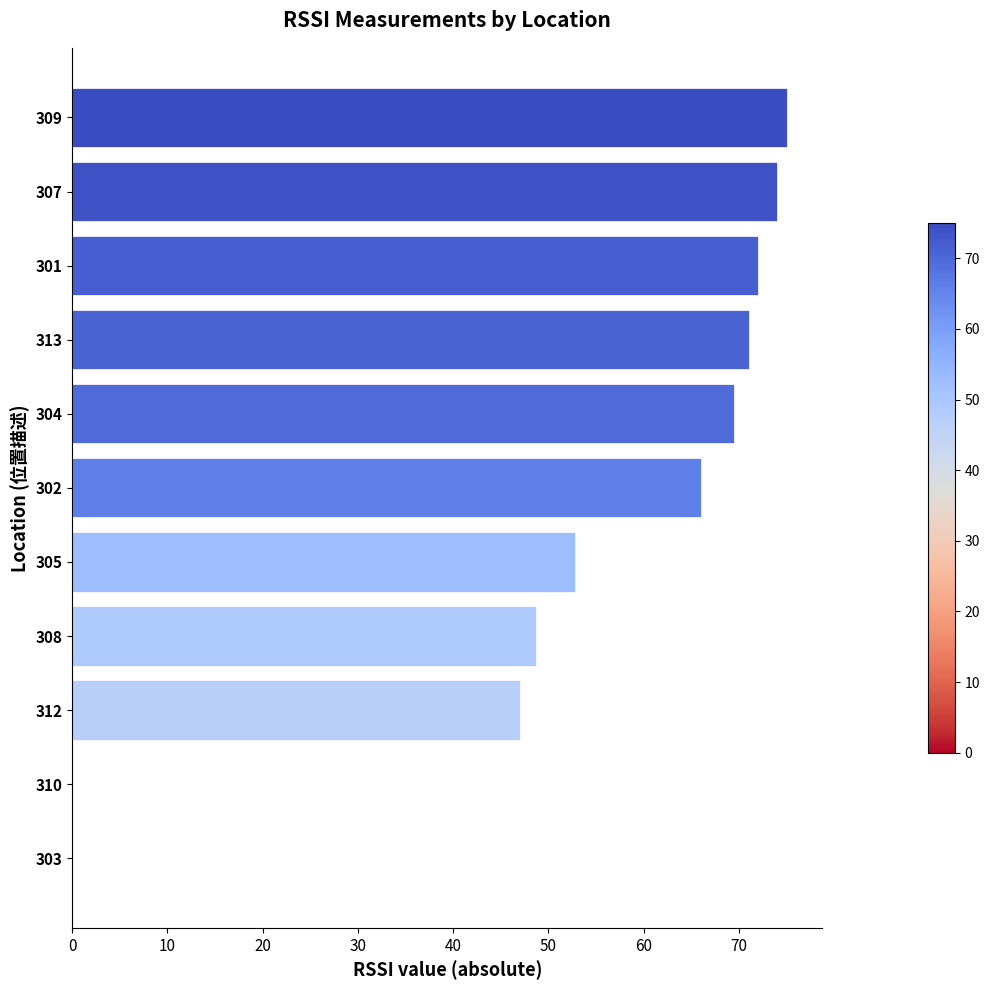

What is the change in value from 312 to 309?

+28.0